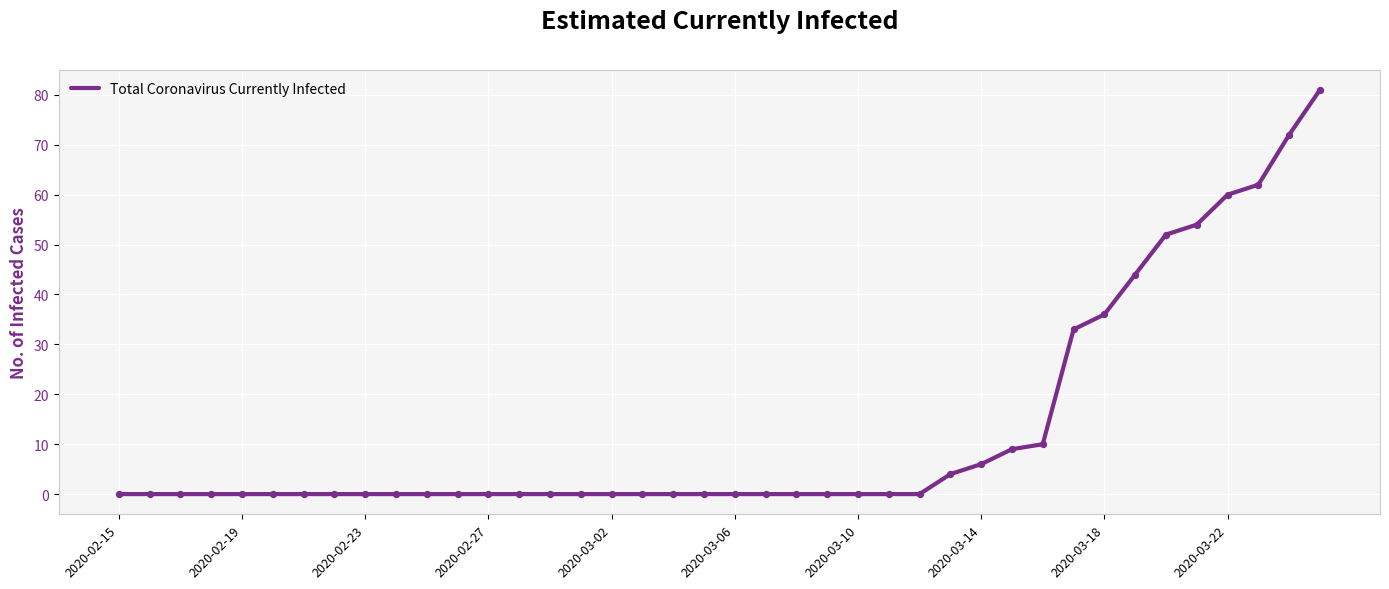

What is the greatest value displayed?

81